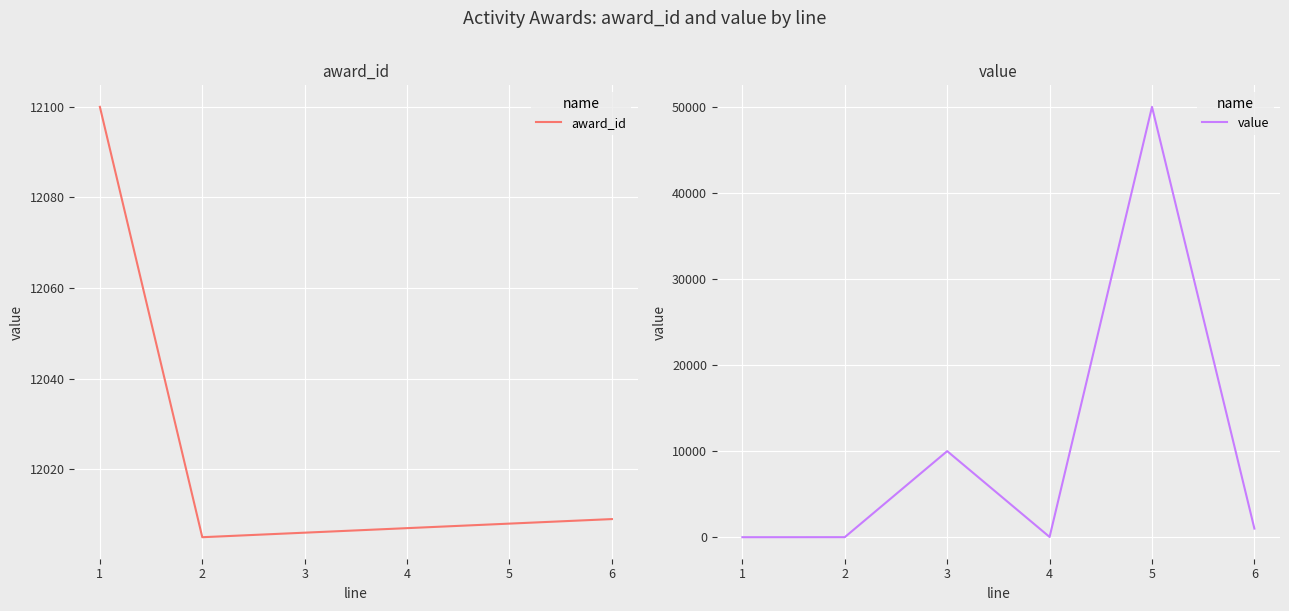

List the series in order of their overall mean, highest first.

award_id, value